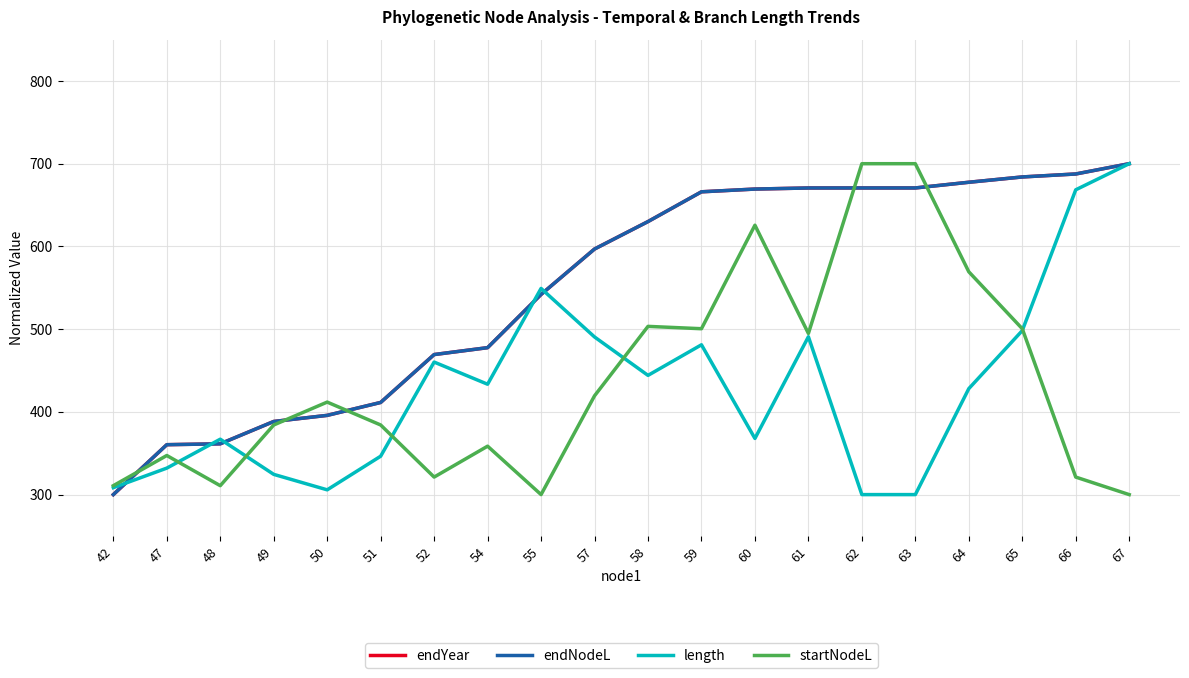

Does the chart have visible grid lines?

Yes